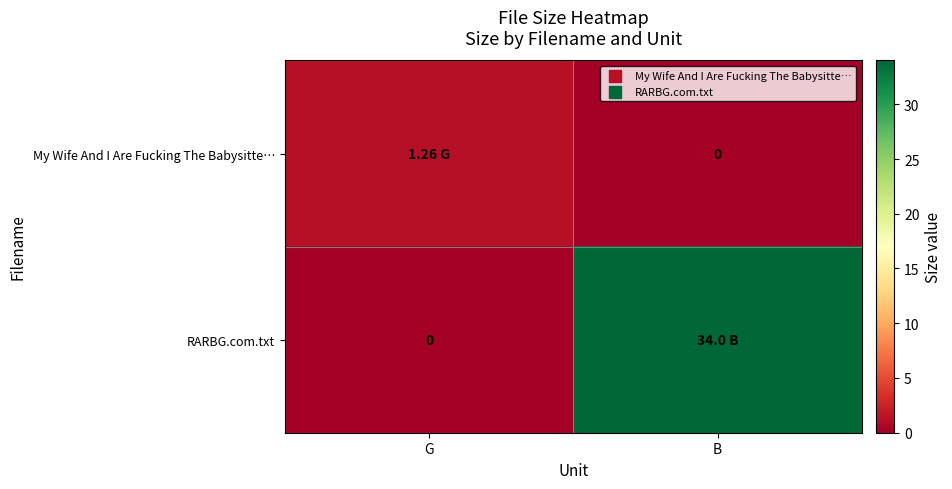

Between G and B, which is larger?

G